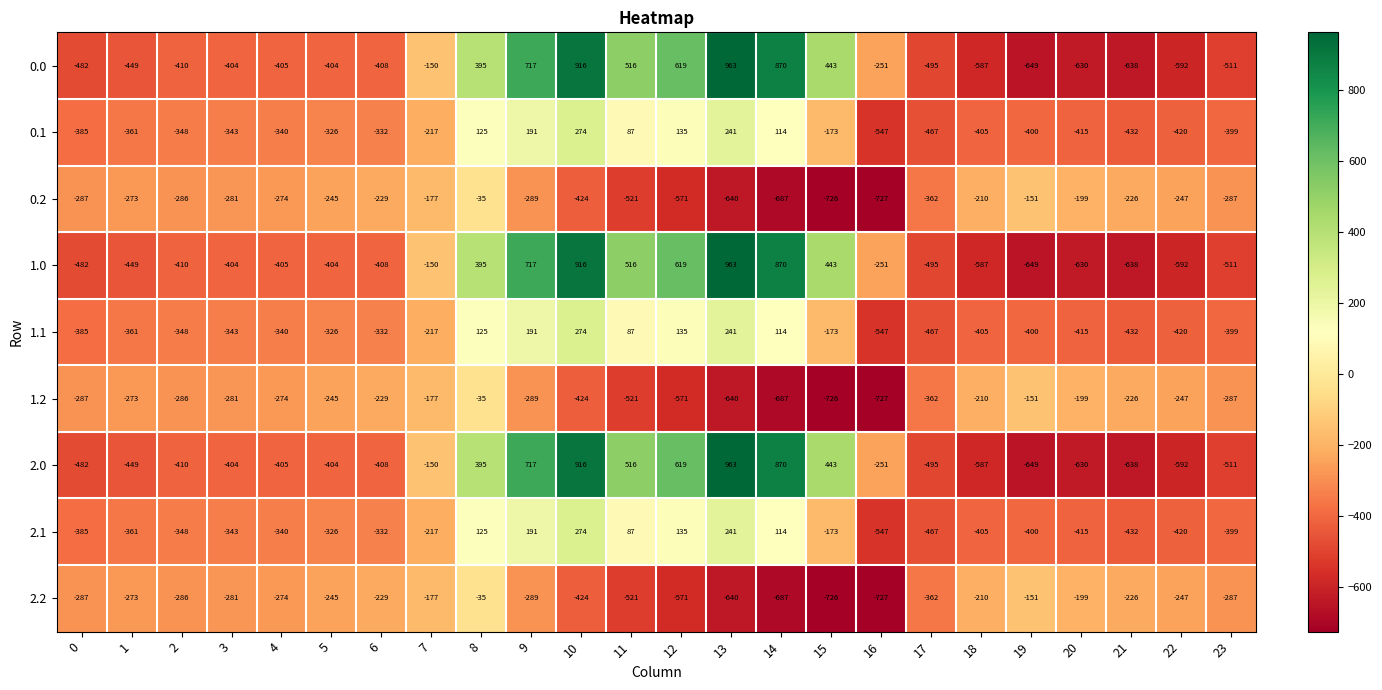

List the labels in order of 1.1 value, largest first.

10, 13, 9, 12, 8, 14, 11, 15, 7, 5, 6, 4, 3, 2, 1, 0, 23, 19, 18, 20, 22, 21, 17, 16